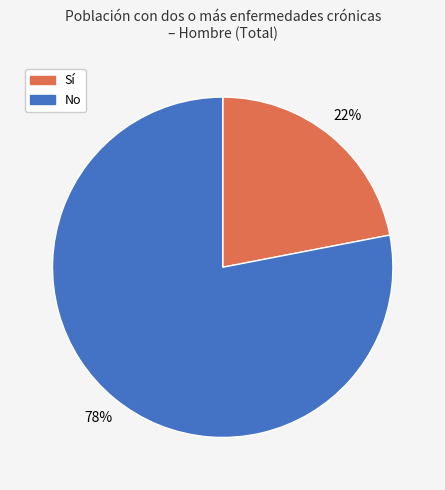

True or false: No accounts for 68% of the total.

False